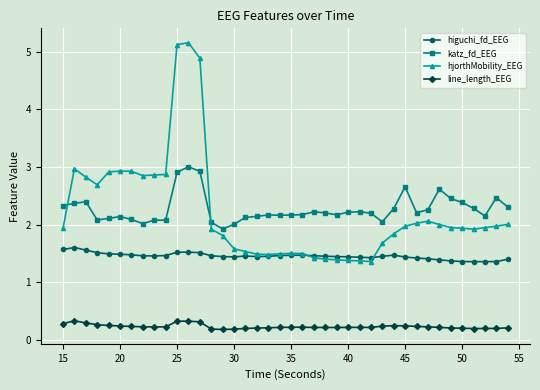

True or false: katz_fd_EEG and line_length_EEG intersect in this chart.

False